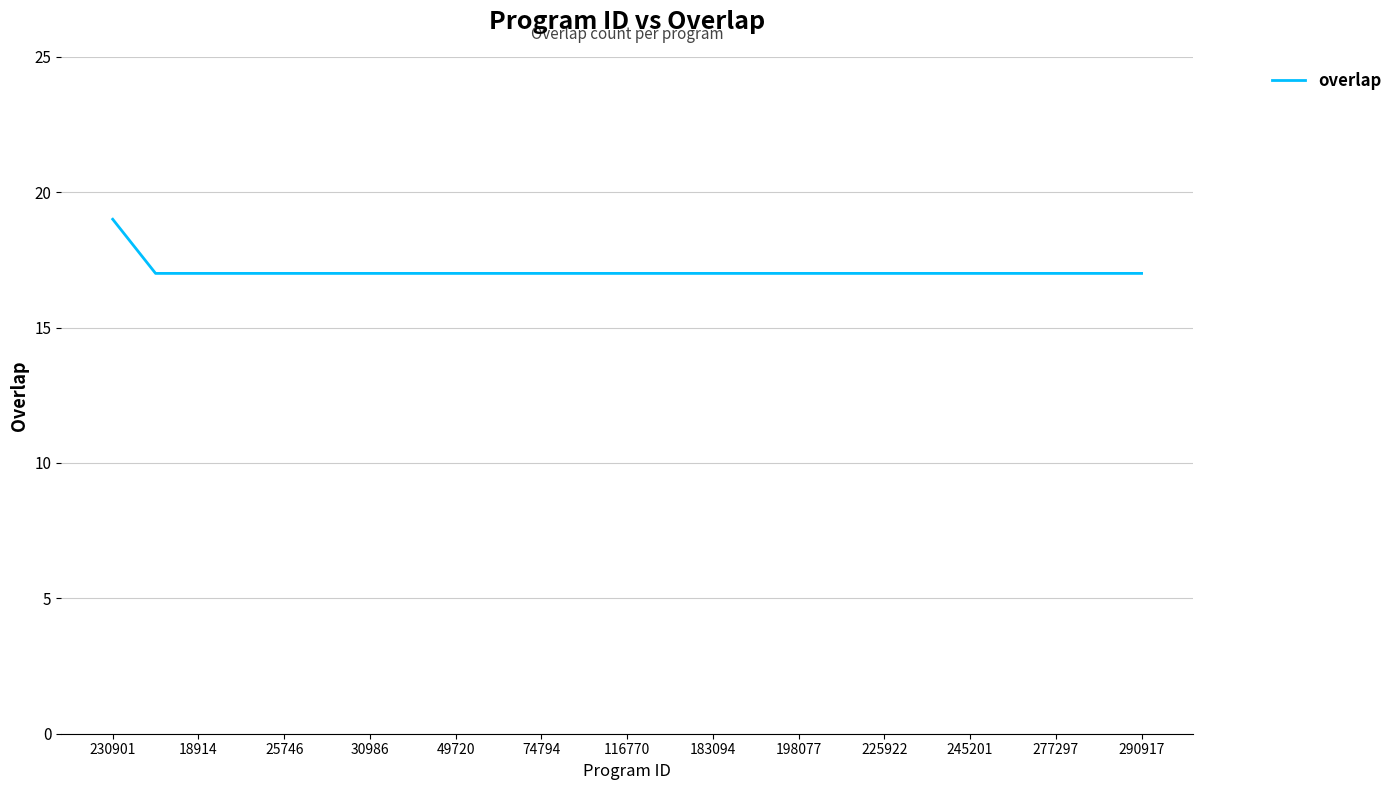

What is the minimum value shown in the chart?

17